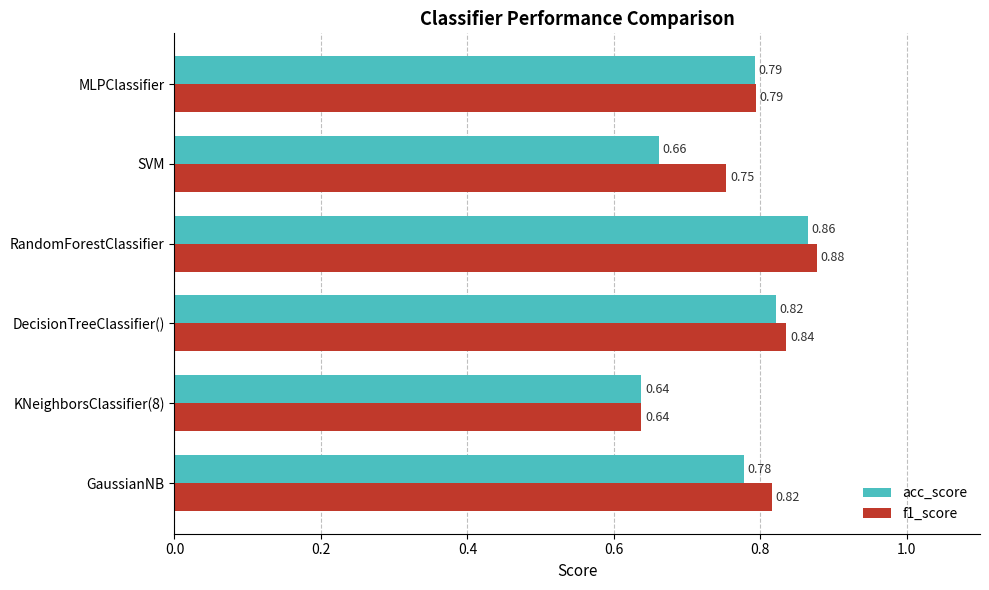

What is the sum of the acc_score values at GaussianNB and KNeighborsClassifier(8)?

1.4